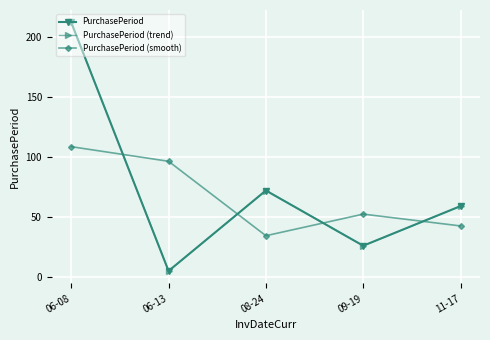

Does the chart have visible grid lines?

Yes